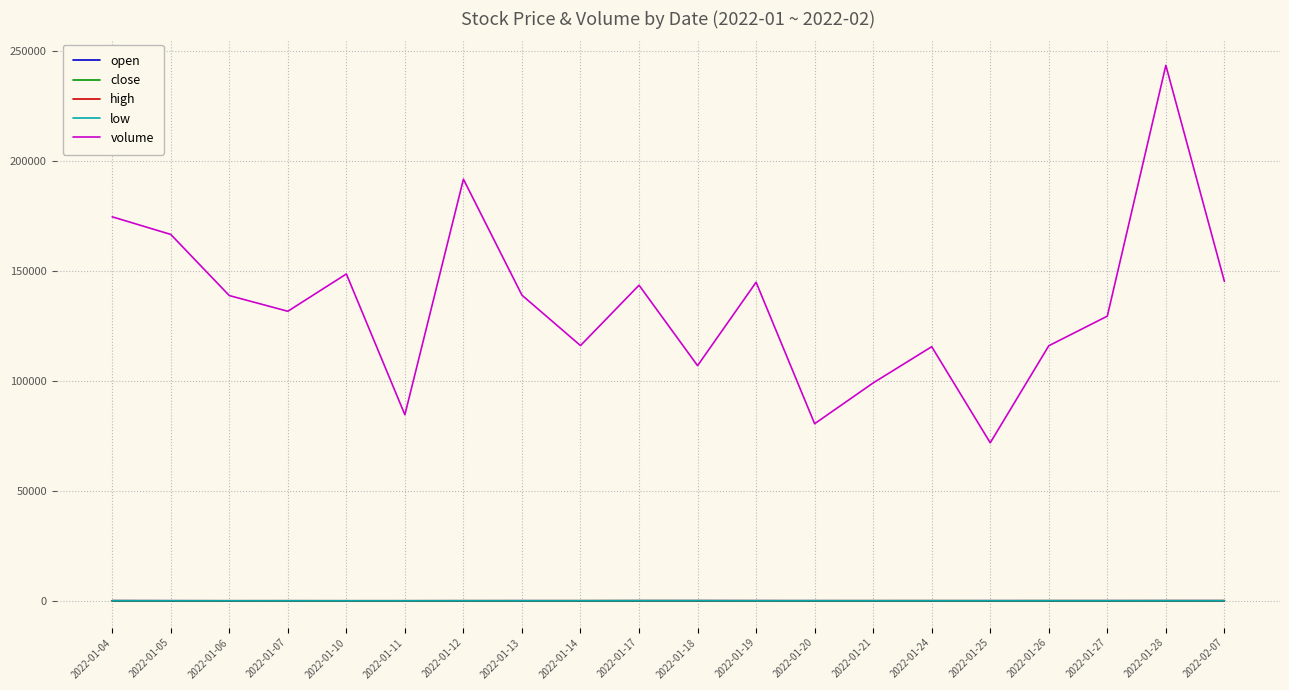

Which series changed the most between 2022-01-10 and 2022-01-20?

volume